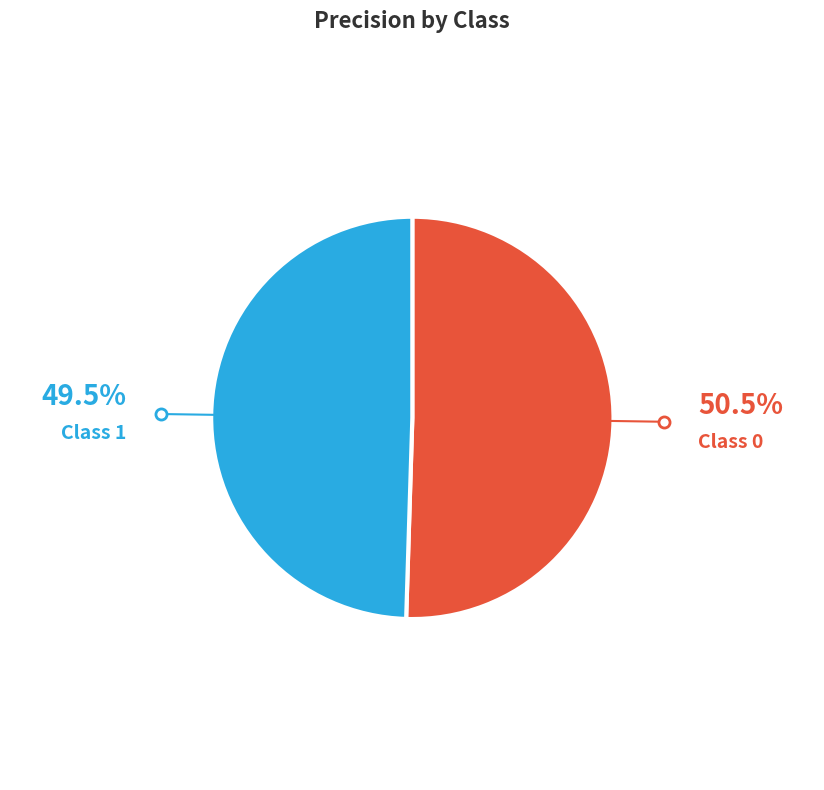

Does Class 0 represent more than half of the total?

Yes